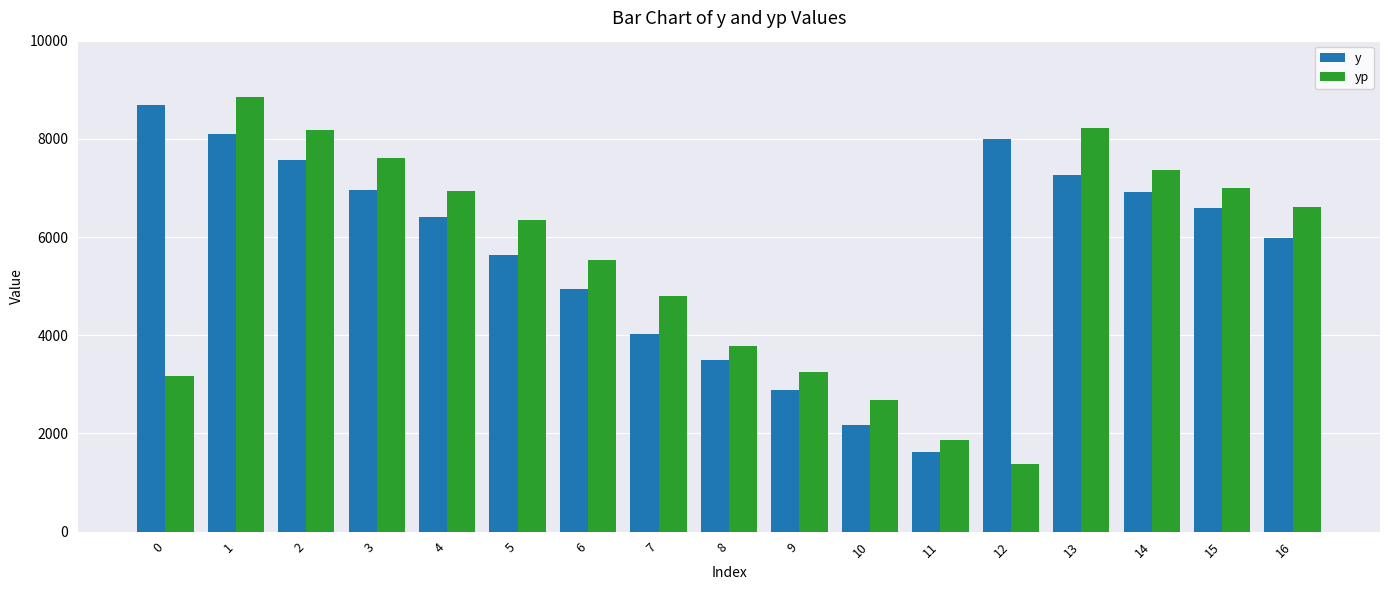

At how many categories does at least one series exceed 8043?

4